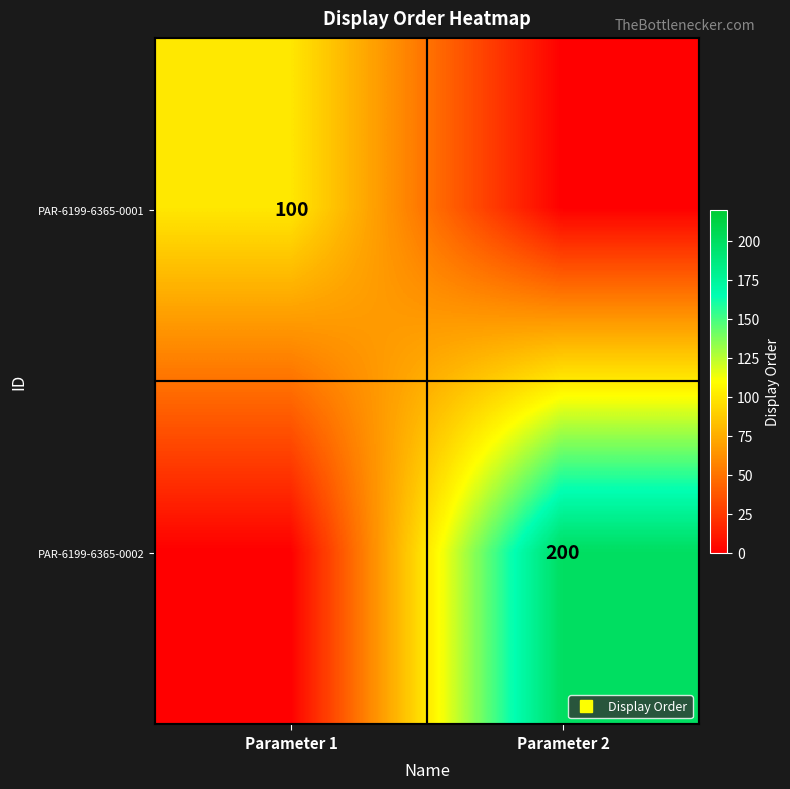

What is the sum of the PAR-6199-6365-0002 values at Parameter 1 and Parameter 2?

200